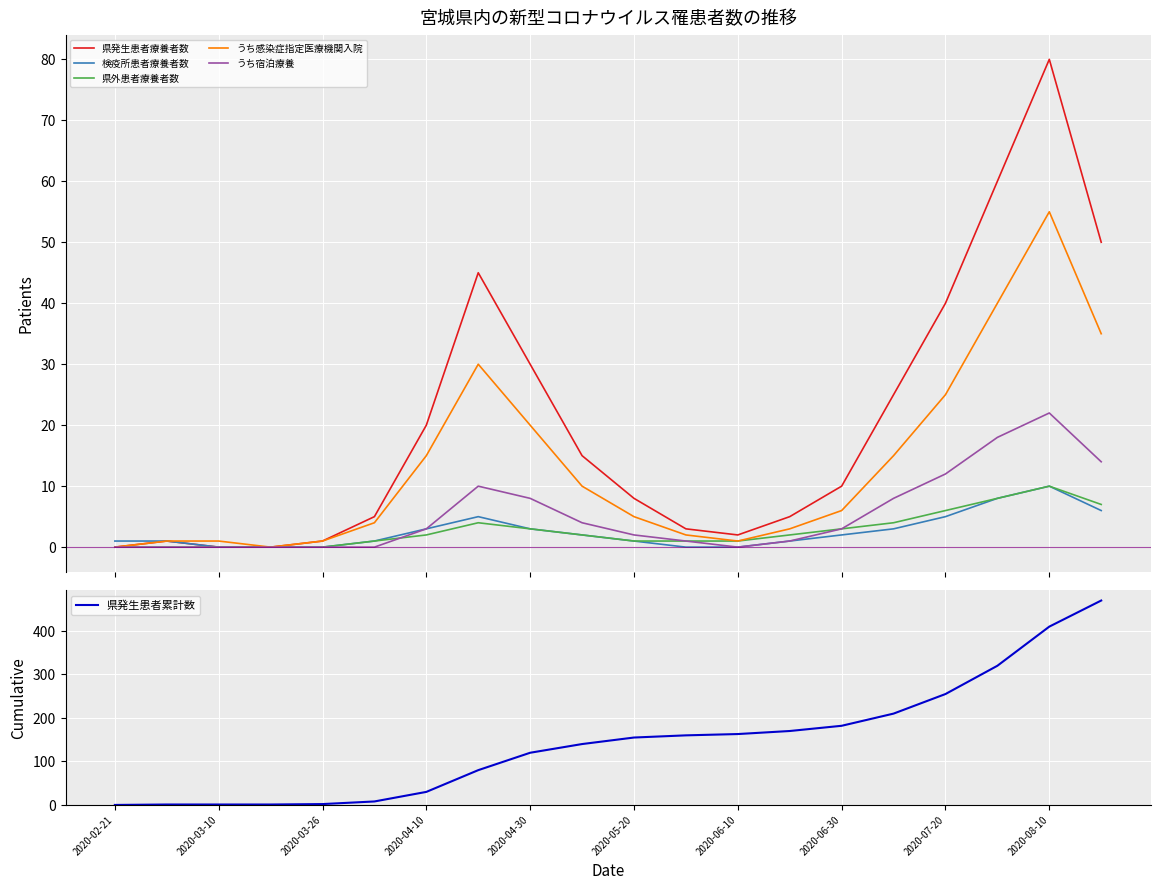

At which category does the chart reach its minimum across all series?

2020-02-21